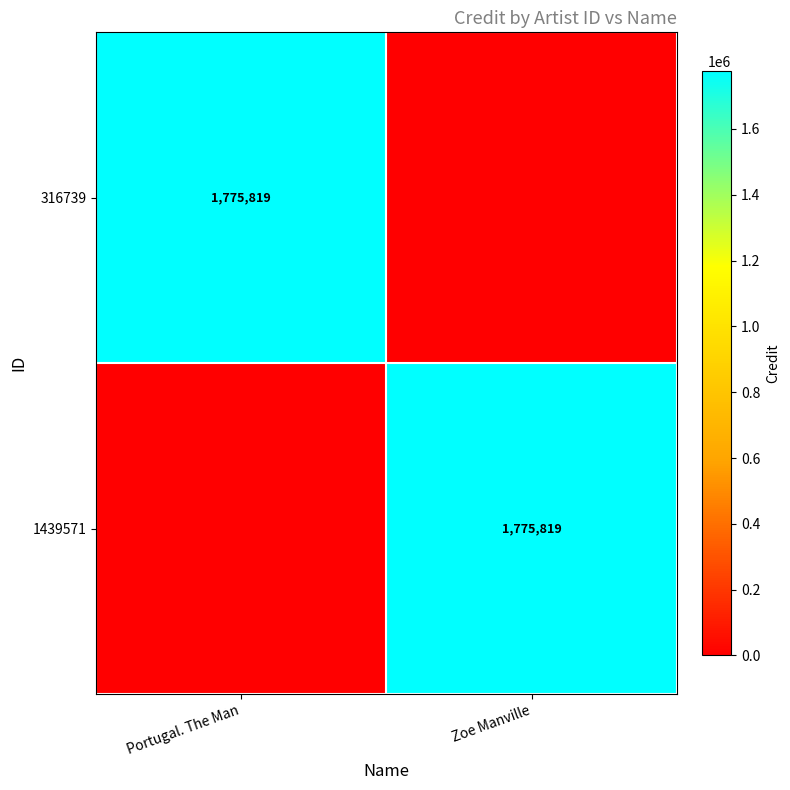

The value of 1439571 at Zoe Manville is 1775819. True or false?

True